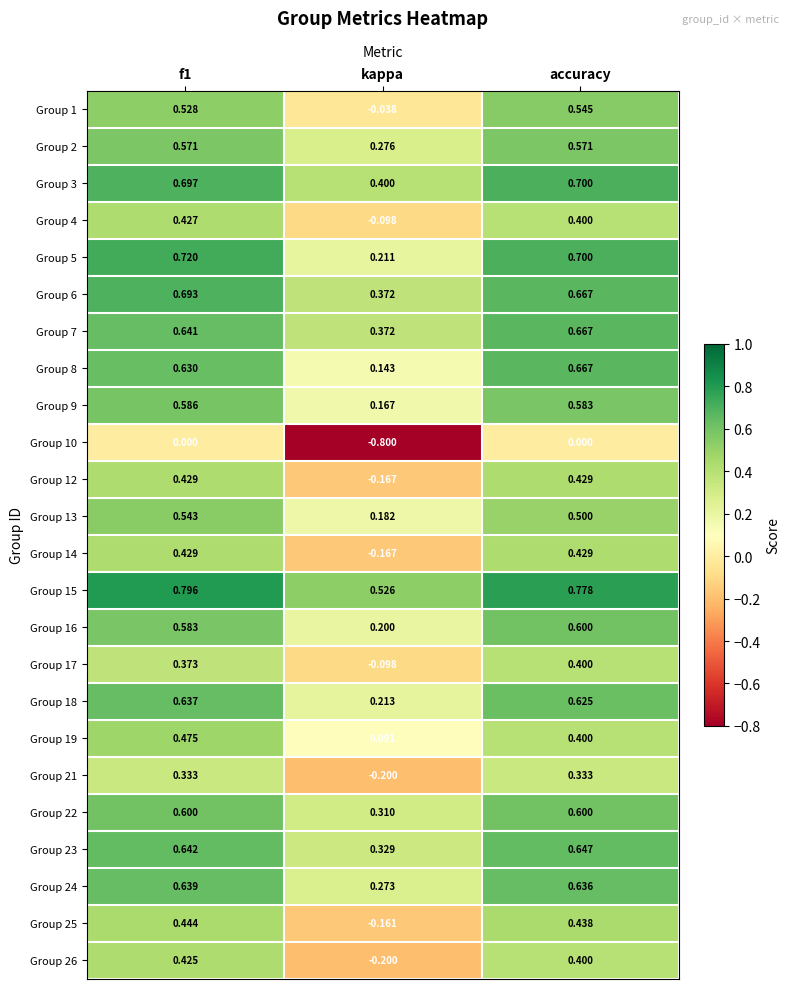

At which category does the chart reach its minimum across all series?

kappa